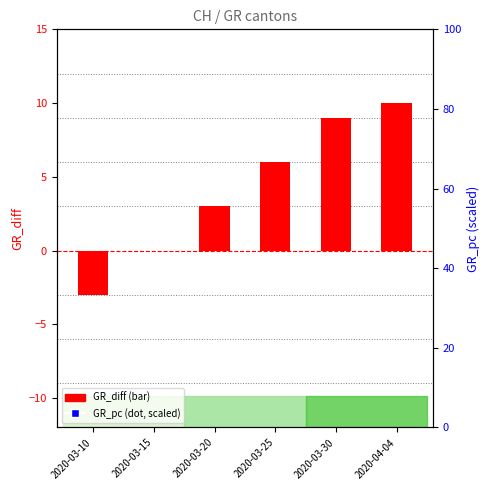

Is the value of GR_pc (scaled) at 2020-03-15 greater than the value of GR_diff at 2020-03-25?

Yes